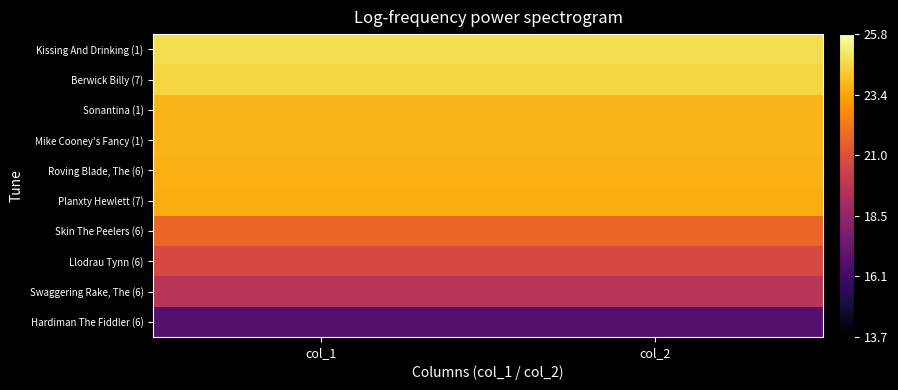

Reading left to right, transcribe all the data shown in this chart.

Hardiman The Fiddler (6): col_1=16.7	col_2=16.7
Swaggering Rake, The (6): col_1=19.7	col_2=19.7
Llodrau Tynn (6): col_1=20.7	col_2=20.7
Skin The Peelers (6): col_1=21.7	col_2=21.7
Planxty Hewlett (7): col_1=23.6	col_2=23.6
Roving Blade, The (6): col_1=23.6	col_2=23.6
Mike Cooney's Fancy (1): col_1=23.8	col_2=23.8
Sonantina (1): col_1=23.8	col_2=23.8
Berwick Billy (7): col_1=24.5	col_2=24.5
Kissing And Drinking (1): col_1=24.8	col_2=24.8